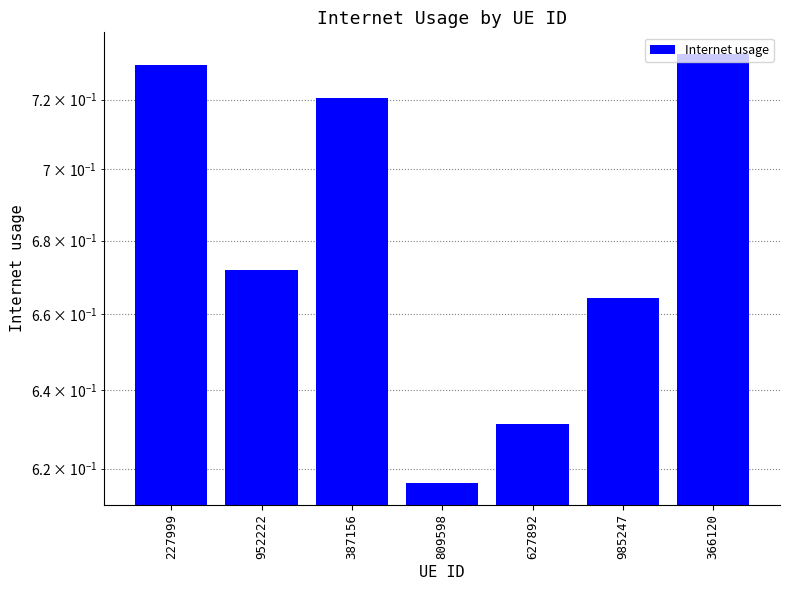

The chart shows a value of 0.6 at 809598. True or false?

True